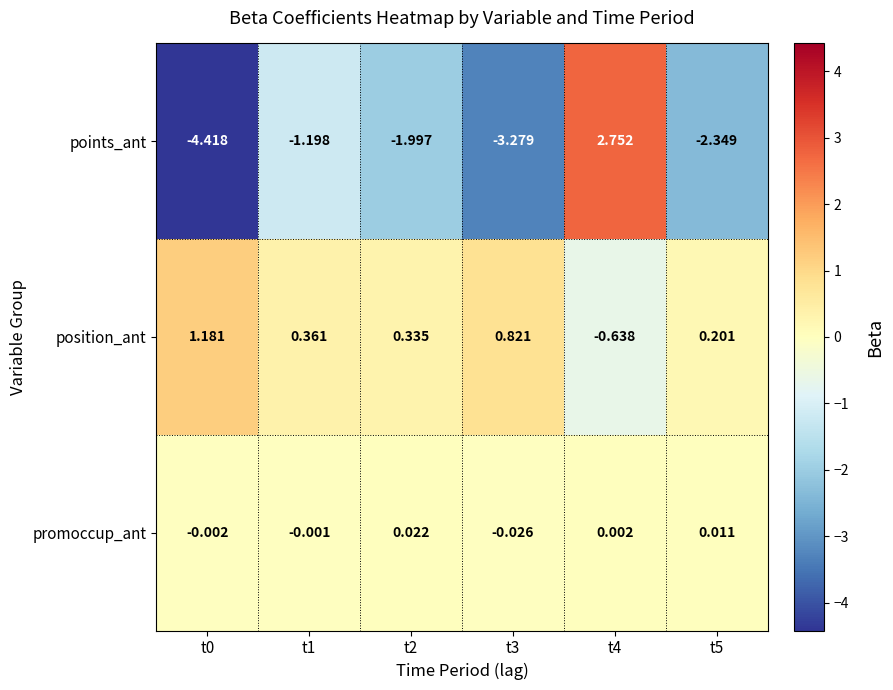

At t1, list the series in order from largest to smallest.

position_ant, promoccup_ant, points_ant